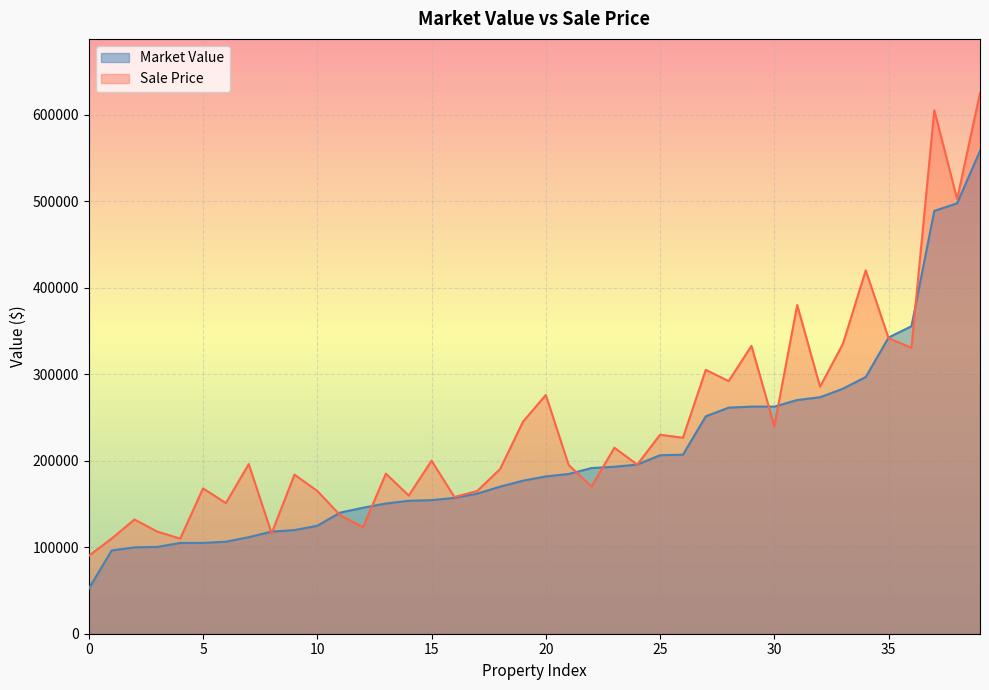

How many lines are shown in the chart?

2